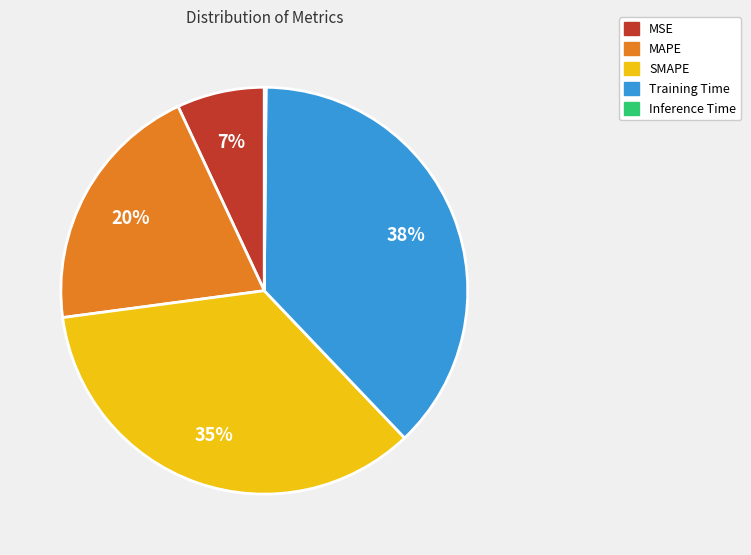

Is it true that Training Time is 49% of the pie?

False